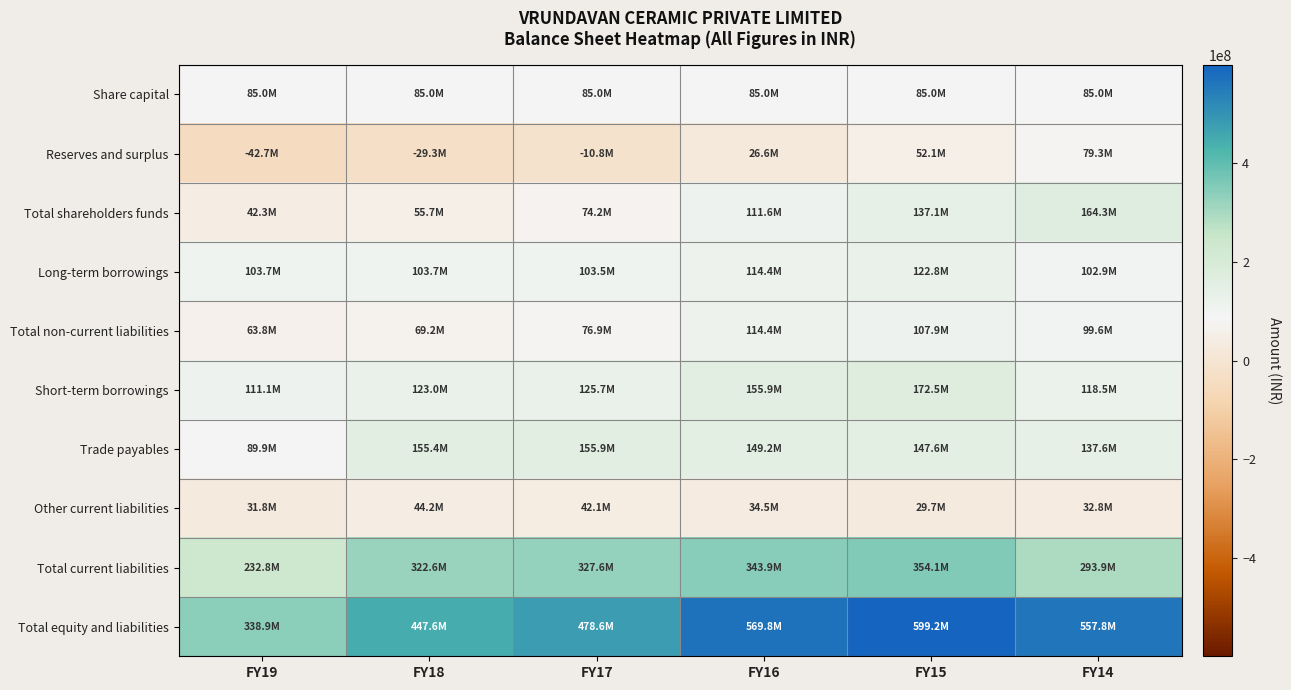

Reading right to left, extract all data points from this chart.

Share capital: FY14=85000000	FY15=85000000	FY16=85000000	FY17=85000000	FY18=85000000	FY19=85000000
Reserves and surplus: FY14=79259441	FY15=52118396	FY16=26551159	FY17=-10833091	FY18=-29304006	FY19=-42743311
Total shareholders funds: FY14=164259441	FY15=137118396	FY16=111551159	FY17=74166909	FY18=55695994	FY19=42256689
Long-term borrowings: FY14=102892628	FY15=122834927	FY16=114384759	FY17=103519652	FY18=103737411	FY19=103737411
Total non-current liabilities: FY14=99636920	FY15=107947342	FY16=114384759	FY17=76859088	FY18=69244566	FY19=63766871
Short-term borrowings: FY14=118501344	FY15=172513655	FY16=155898022	FY17=125725920	FY18=123002710	FY19=111145424
Trade payables: FY14=137618981	FY15=147586262	FY16=149194163	FY17=155859945	FY18=155405281	FY19=89884971
Other current liabilities: FY14=32821642	FY15=29685190	FY16=34546052	FY17=42062434	FY18=44203210	FY19=31803446
Total current liabilities: FY14=293913505	FY15=354098865	FY16=343903303	FY17=327554354	FY18=322611201	FY19=232833841
Total equity and liabilities: FY14=557809866	FY15=599164603	FY16=569839221	FY17=478580351	FY18=447551761	FY19=338857401